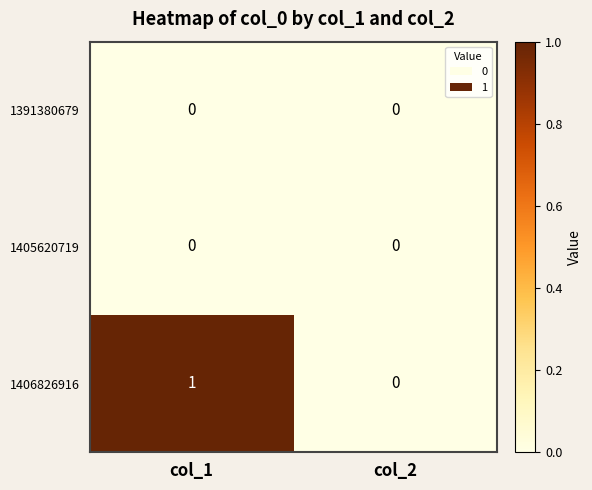

Count the number of data series in this chart.

3